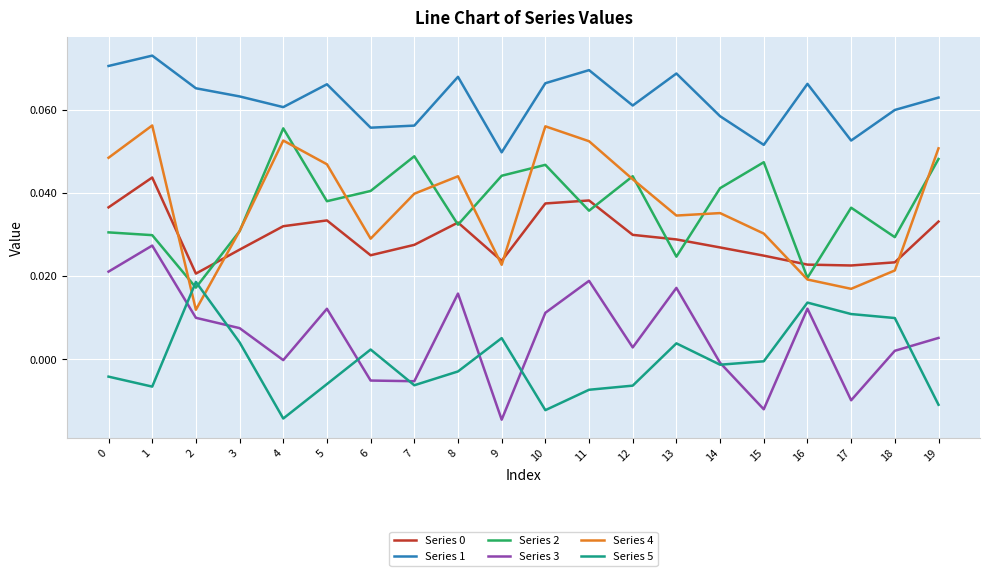

Which series has the widest spread of values?

Series 4